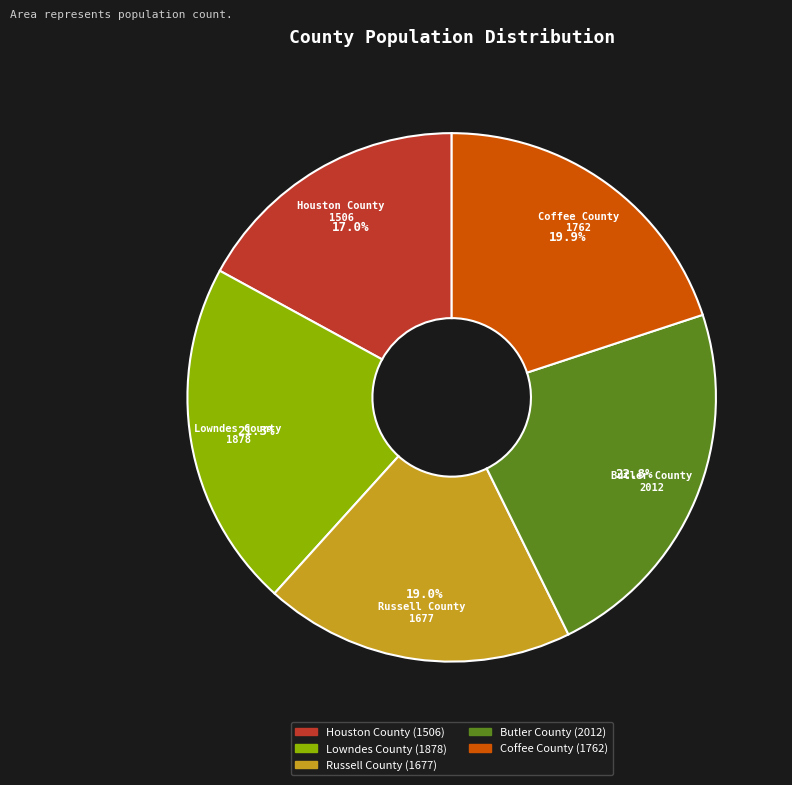

How many slices are in this pie chart?

5